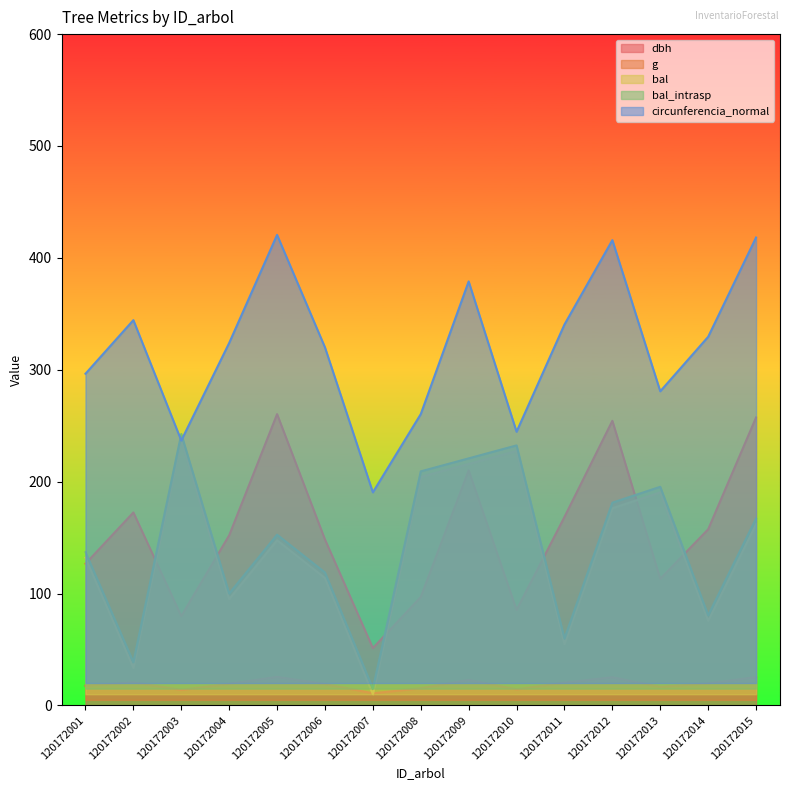

Which label corresponds to the largest value in the chart?

120172005